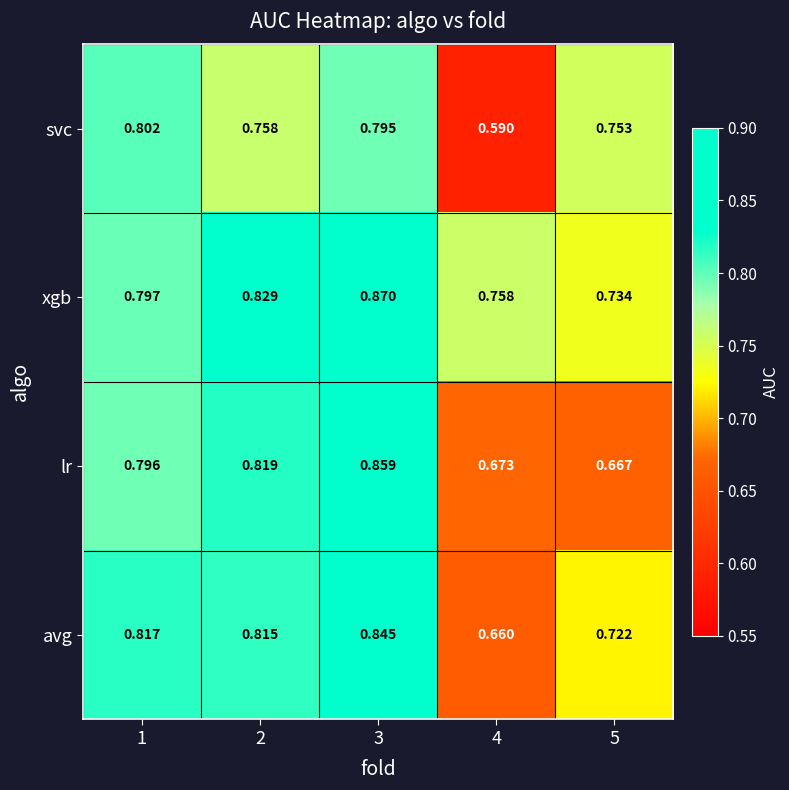

Which series has the widest spread of values?

svc